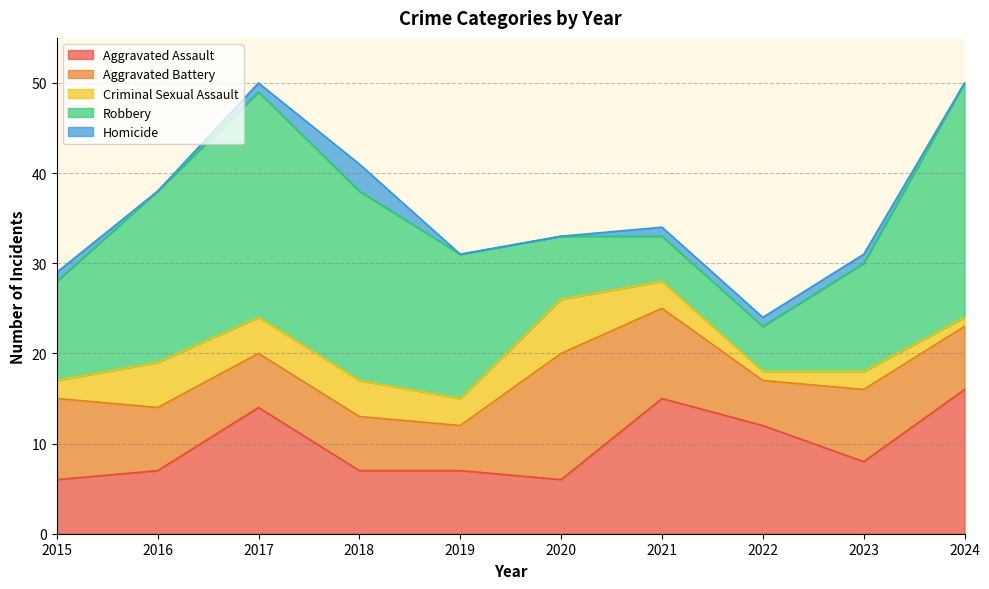

In Aggravated Assault, how many points are lower than both neighbors (excluding endpoints)?

2